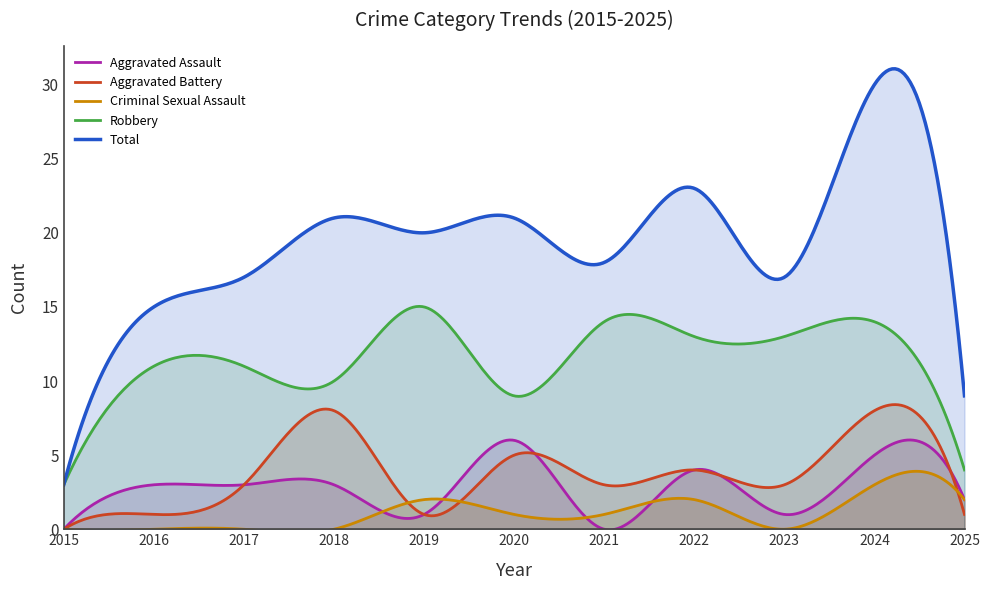

What is the difference between the Robbery values at 2017 and 2018?

1